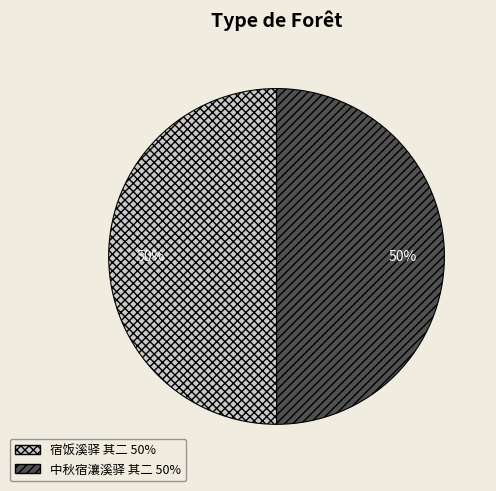

To the nearest percent, what percentage of the pie is 中秋宿瀼溪驿 其二?

50%